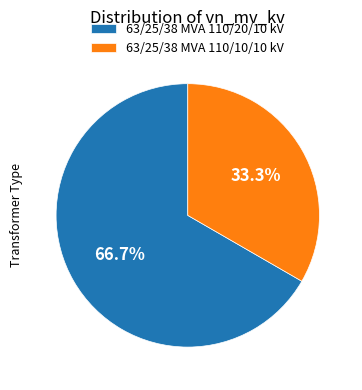

Which slice is the smallest?

63/25/38 MVA 110/10/10 kV